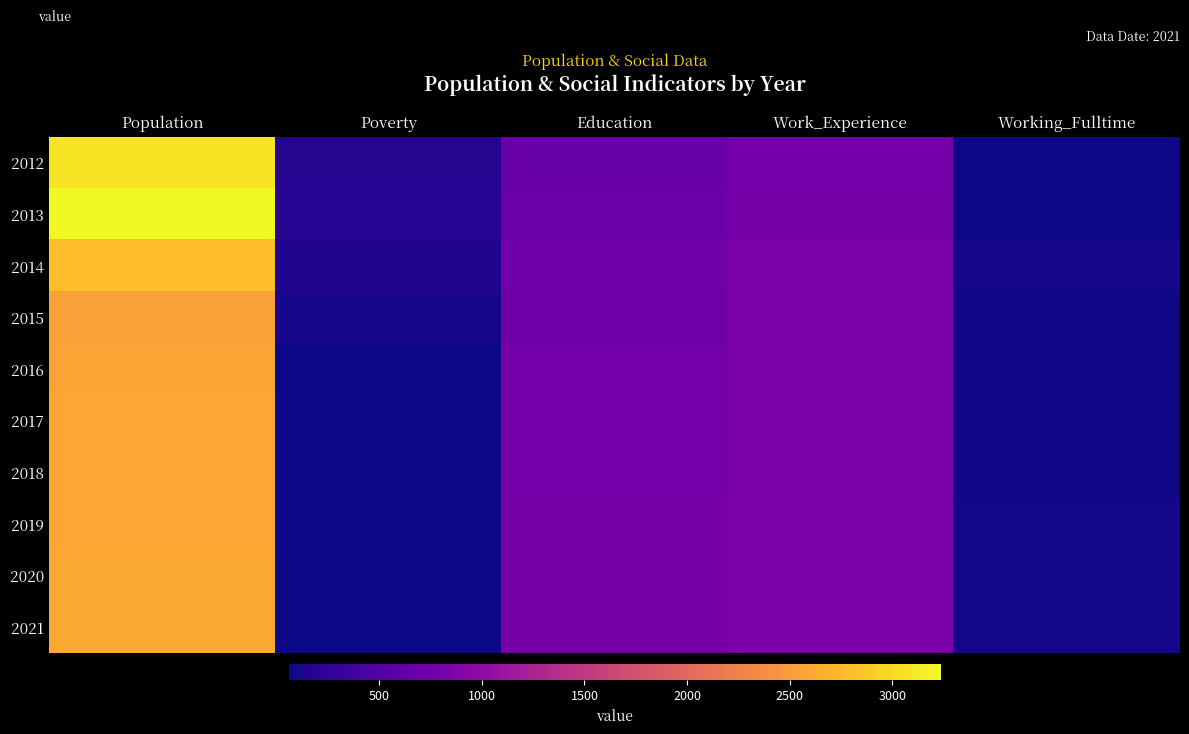

Reading left to right, what are all the values shown in this chart?

2012: Population=3082	Poverty=178	Education=668	Work_Experience=769	Working_Fulltime=59
2013: Population=3234	Poverty=192	Education=694	Work_Experience=788	Working_Fulltime=66
2014: Population=2795	Poverty=162	Education=751	Work_Experience=831	Working_Fulltime=100
2015: Population=2543	Poverty=119	Education=729	Work_Experience=812	Working_Fulltime=82
2016: Population=2582	Poverty=65	Education=771	Work_Experience=823	Working_Fulltime=77
2017: Population=2594	Poverty=66	Education=776	Work_Experience=826	Working_Fulltime=79
2018: Population=2600	Poverty=67	Education=778	Work_Experience=827	Working_Fulltime=82
2019: Population=2608	Poverty=68	Education=780	Work_Experience=829	Working_Fulltime=84
2020: Population=2615	Poverty=69	Education=783	Work_Experience=831	Working_Fulltime=86
2021: Population=2622	Poverty=69	Education=785	Work_Experience=833	Working_Fulltime=89